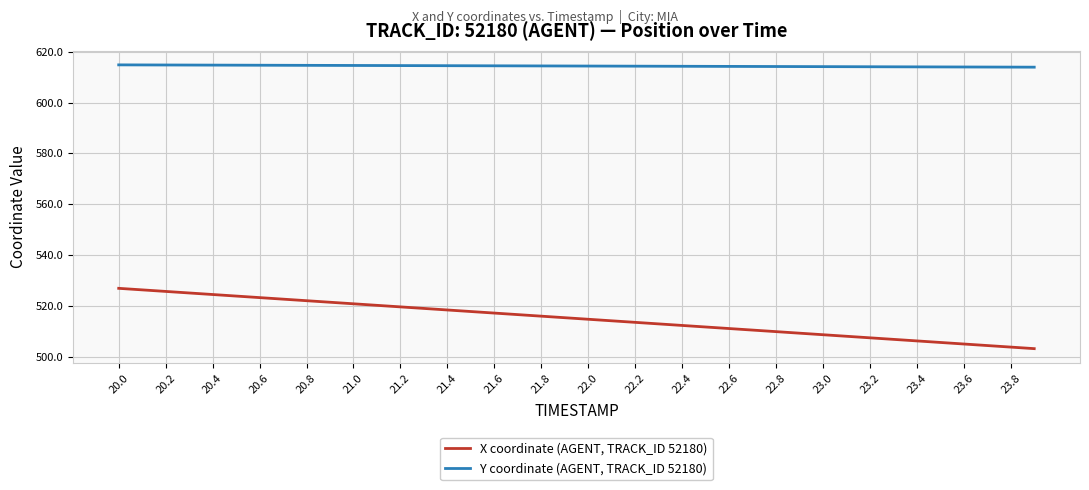

What is the difference between the maximum and minimum values in the X coordinate (AGENT, TRACK_ID 52180) series?

23.8